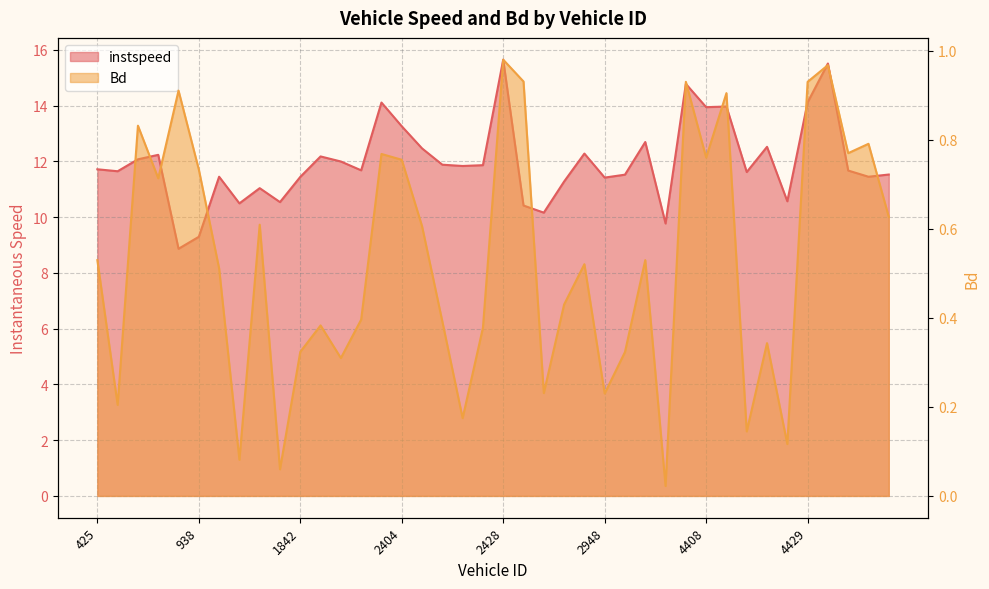

What is the label of the 15th point from the right?

2948.0